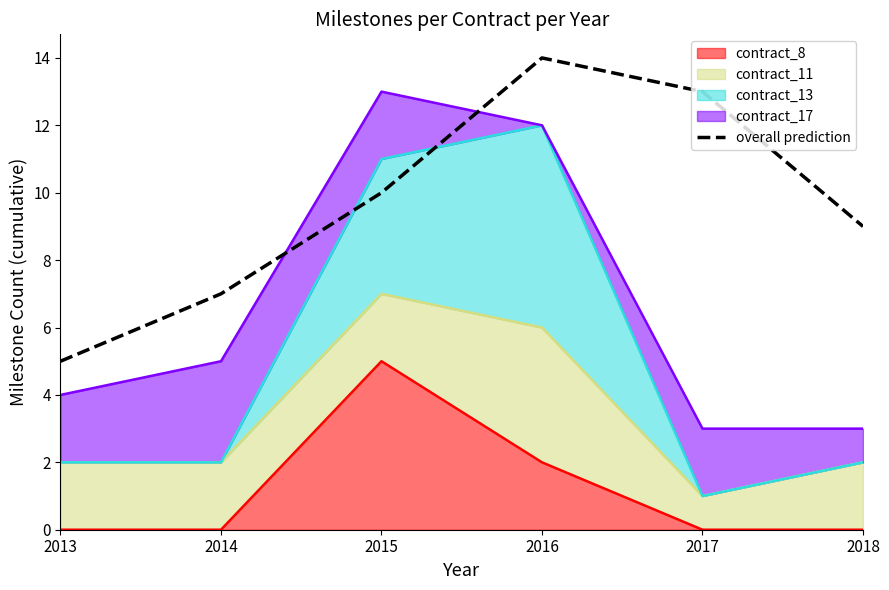

True or false: the data shows 8 at 2013.

False